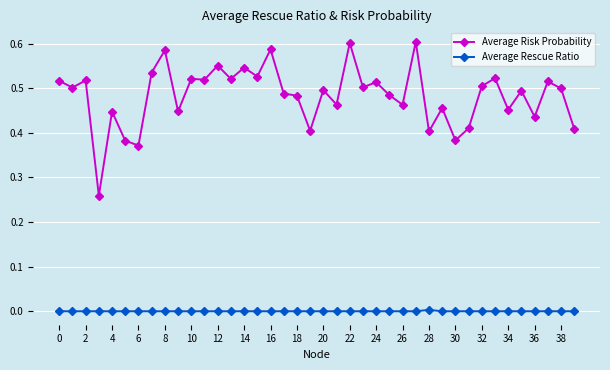

Which series has the largest total across all categories?

Average Risk Probability